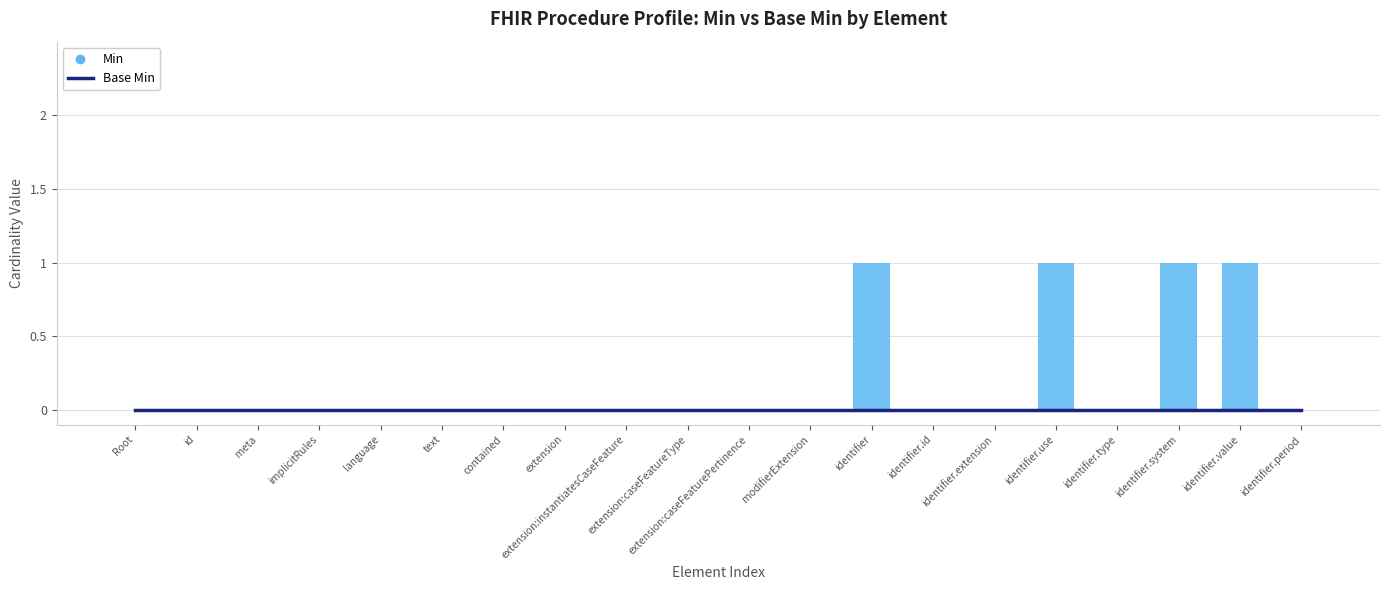

Rank the series at contained from lowest to highest value.

Base Min, Min